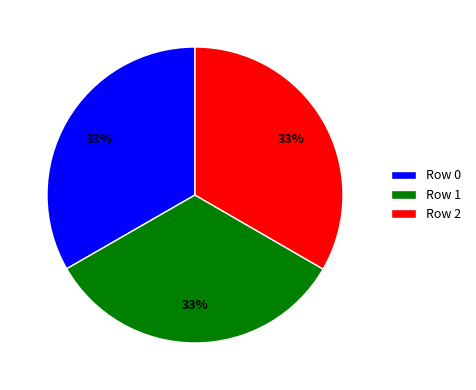

Is there a majority slice in this chart?

No